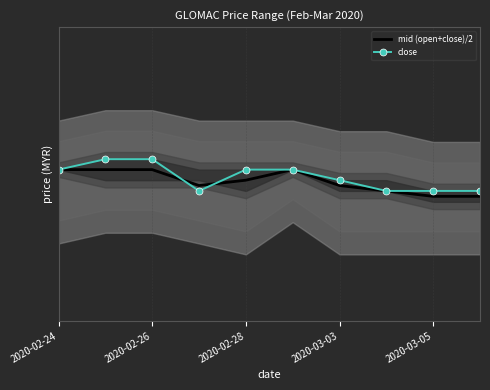

What is the maximum value for mid (open+close)/2?

0.3